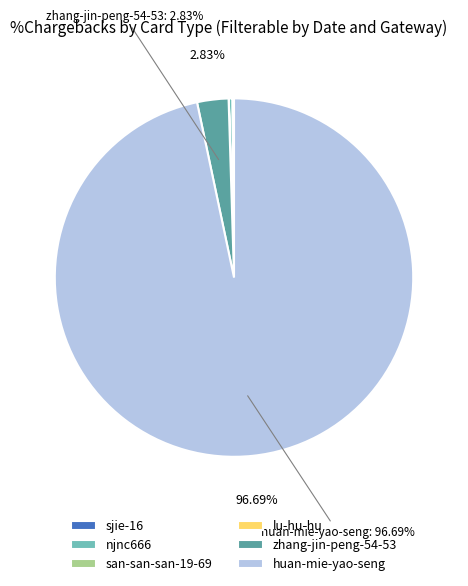

How much of the chart is everything except huan-mie-yao-seng?

3.3%